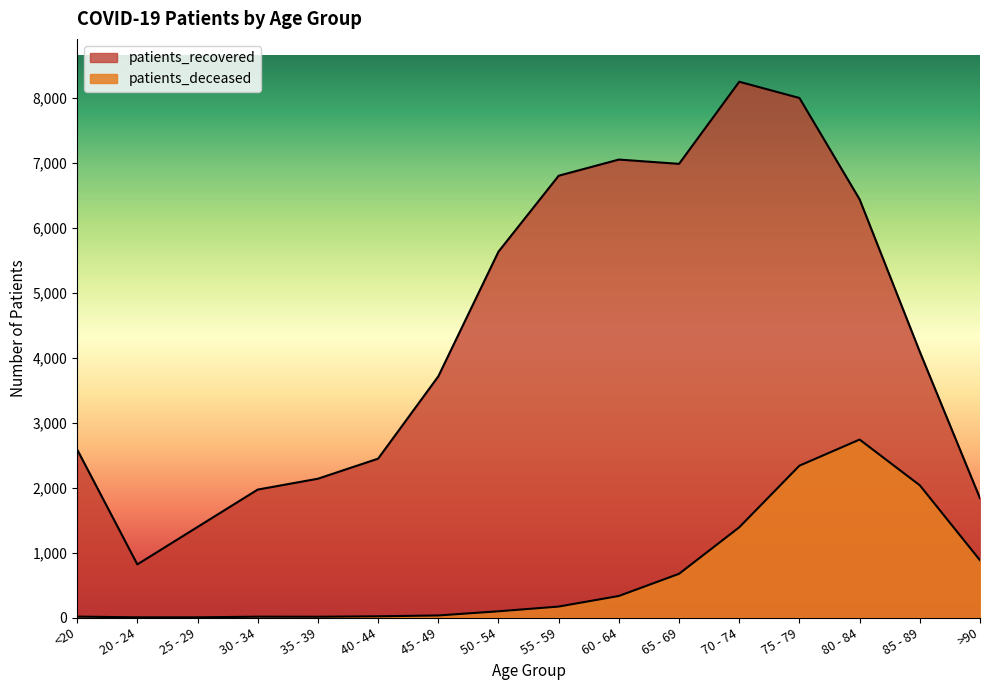

Reading right to left, extract all data points from this chart.

patients_recovered: >90=1836	85 - 89=4091	80 - 84=6438	75 - 79=7999	70 - 74=8249	65 - 69=6985	60 - 64=7051	55 - 59=6802	50 - 54=5633	45 - 49=3713	40 - 44=2446	35 - 39=2137	30 - 34=1970	25 - 29=1394	20 - 24=818	<20=2587
patients_deceased: >90=882	85 - 89=2036	80 - 84=2740	75 - 79=2338	70 - 74=1389	65 - 69=673	60 - 64=332	55 - 59=169	50 - 54=96	45 - 49=32	40 - 44=19	35 - 39=12	30 - 34=13	25 - 29=3	20 - 24=3	<20=14